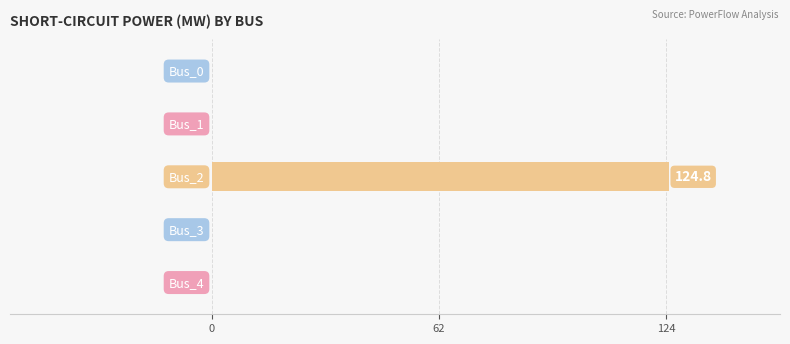

What is the maximum value shown in the chart?

124.8